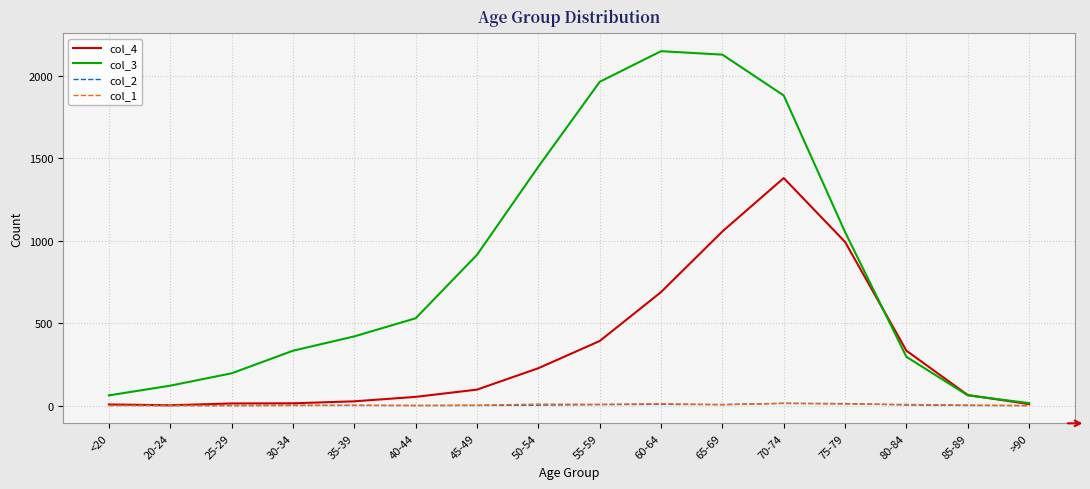

How many lines are shown in the chart?

4